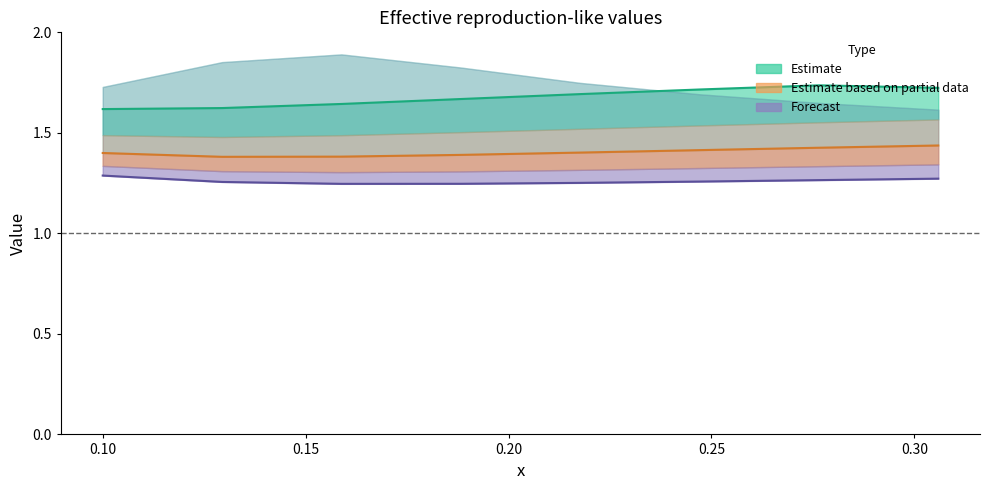

How many interior local valleys does the Partial data median series have?

1